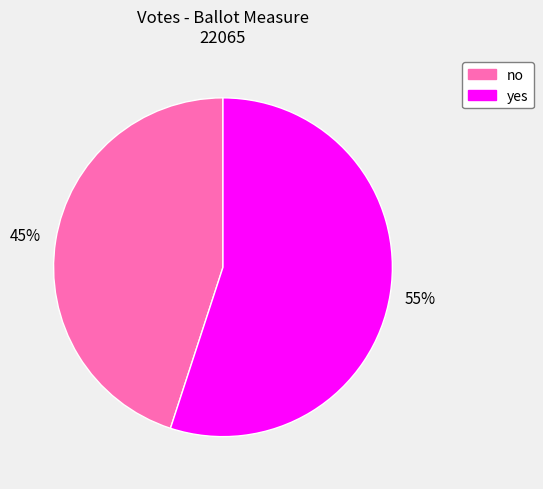

Do no and yes together represent more than half of the pie?

Yes